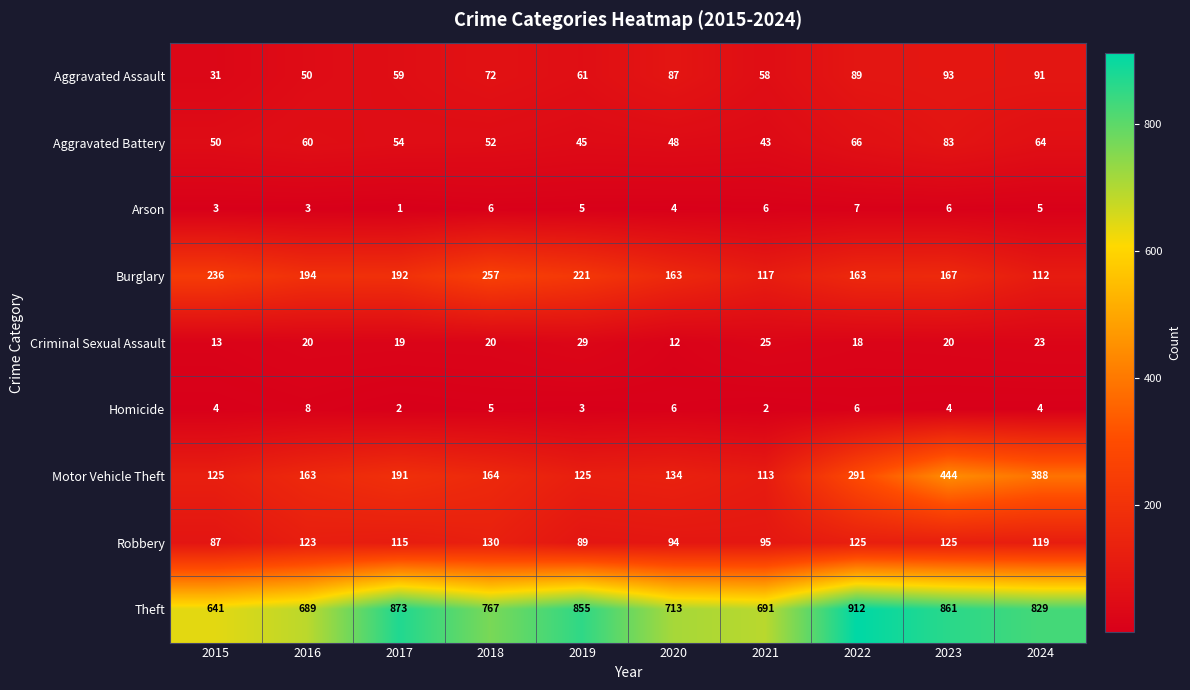

Which label corresponds to the smallest value in the chart?

2017